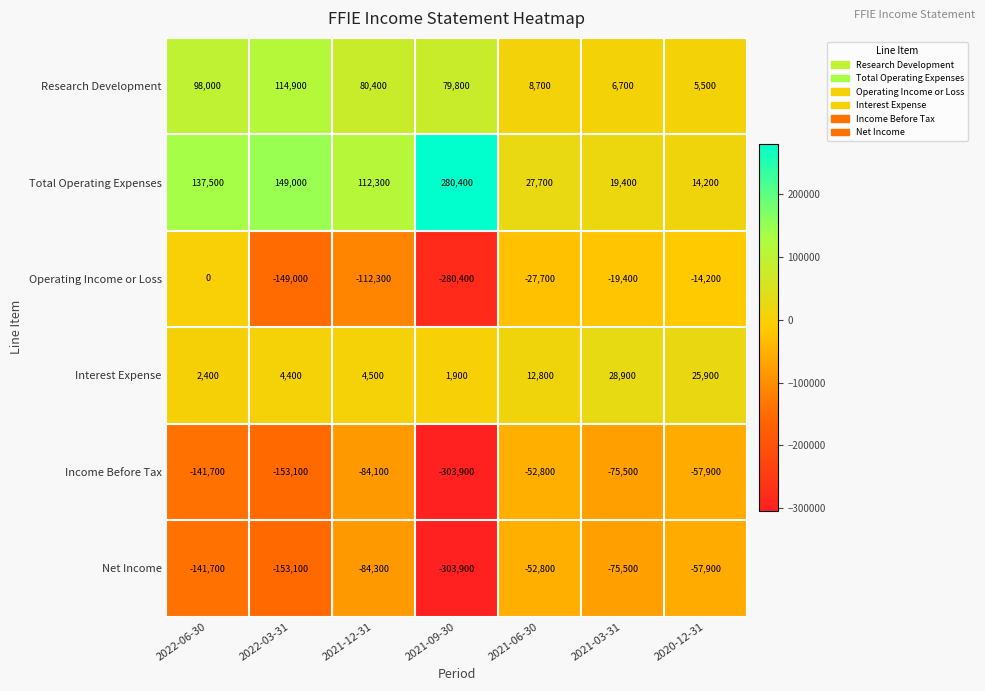

What is the spread (max minus min) of values at 2022-03-31?

302100